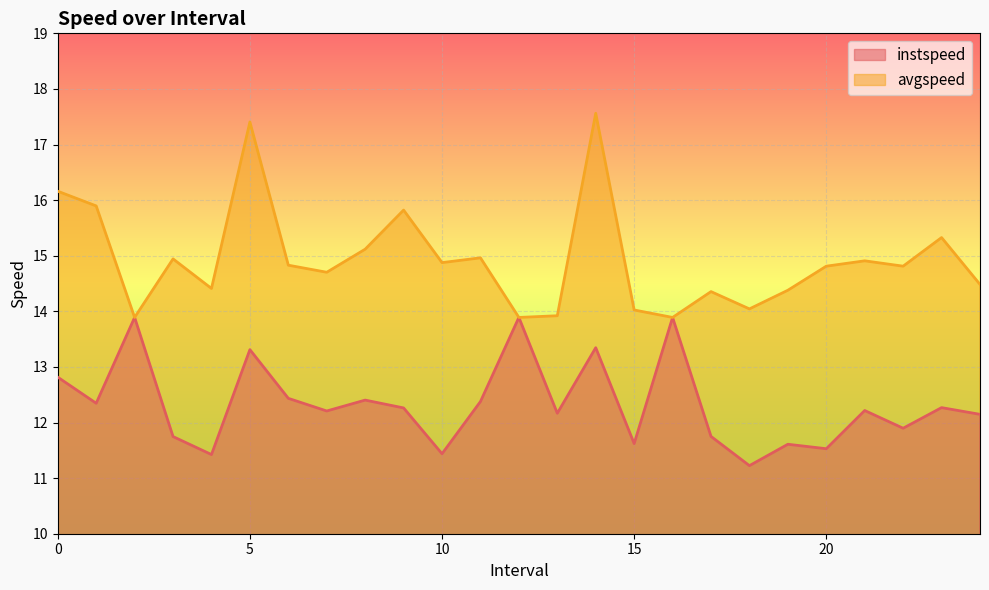

What is the sum of the avgspeed values at 15.0 and 8.0?

29.1